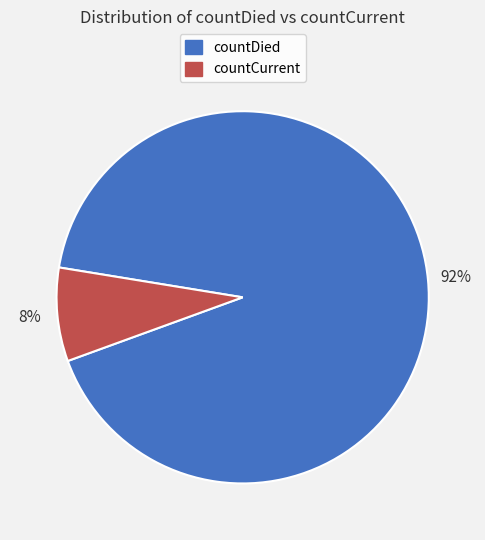

How many segments does this pie chart have?

2